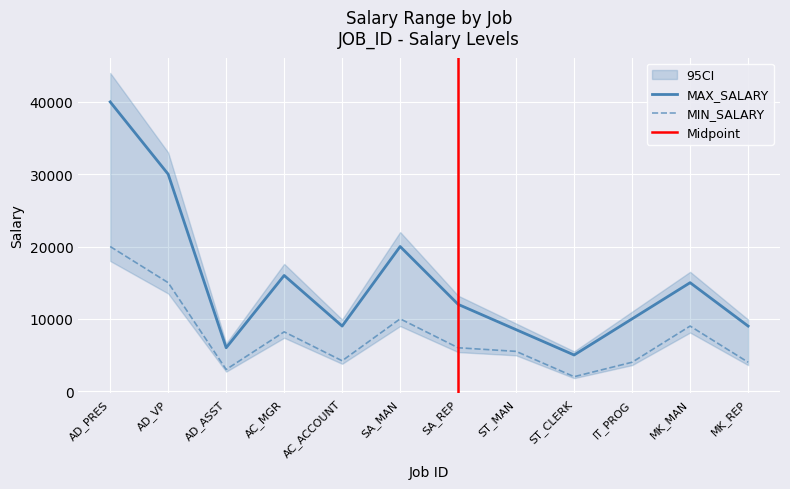

Where is the first local maximum for MAX_SALARY?

AC_MGR